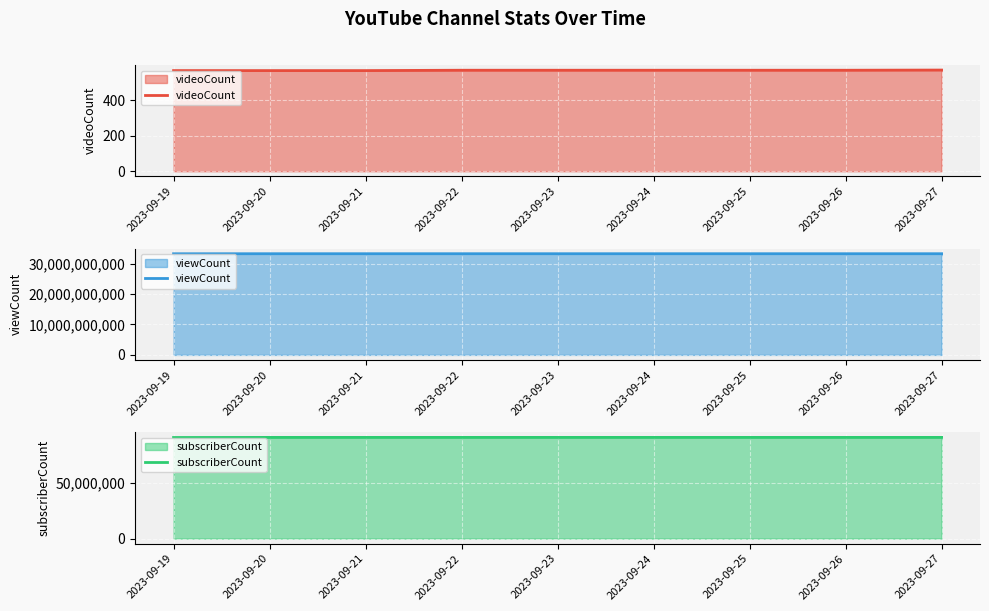

Reading right to left, transcribe all the data shown in this chart.

videoCount: 2023-09-27=571	2023-09-26=570	2023-09-25=570	2023-09-24=570	2023-09-23=570	2023-09-22=570	2023-09-21=568	2023-09-20=568	2023-09-19=568
viewCount: 2023-09-27=33227516856	2023-09-26=33227516856	2023-09-25=33227516856	2023-09-24=33227516856	2023-09-23=33227516856	2023-09-22=33227516856	2023-09-21=33227516856	2023-09-20=33227516856	2023-09-19=33213559191
subscriberCount: 2023-09-27=91400000	2023-09-26=91400000	2023-09-25=91400000	2023-09-24=91400000	2023-09-23=91400000	2023-09-22=91400000	2023-09-21=91400000	2023-09-20=91400000	2023-09-19=91300000